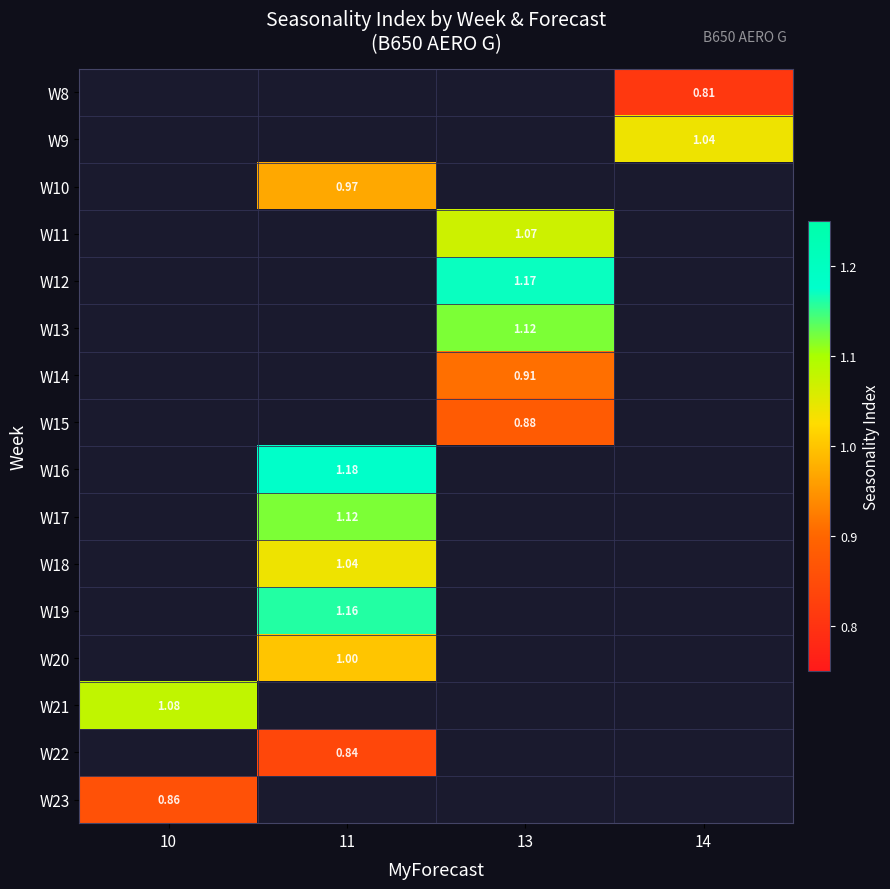

How many data points does each series have?

4